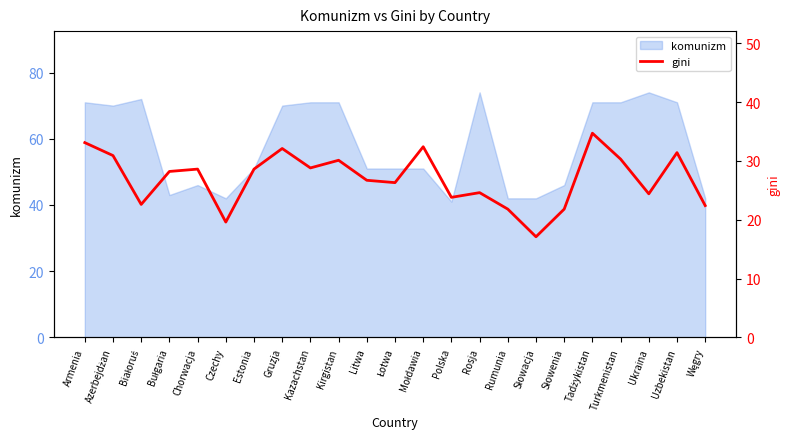

The value at Turkmenistan is 30.3. True or false?

True